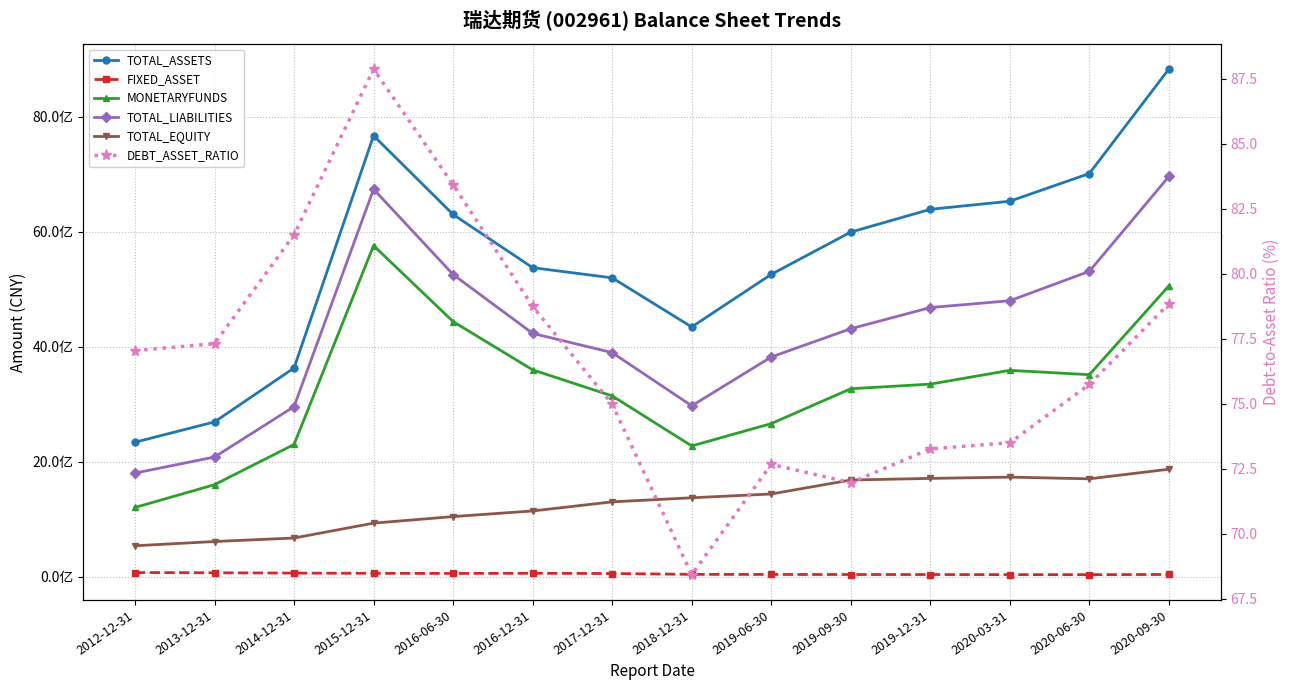

Reading right to left, list all the values displayed in this chart.

TOTAL_ASSETS: 8827615619.4	7010497091.9	6528602003.9	6387714431.2	5991656533.0	5256861973.9	4341853994.1	5196008549.1	5372850052.0	6297752888.8	7668366827.3	3628475485.6	2690661214.4	2337451846.7
FIXED_ASSET: 37589126.6	34525177.2	35023016.2	36214248.1	36858582.4	37631446.3	39837783.6	54145367.5	58285645.9	55341063.8	57838646.3	61472024.1	67102045.1	71461752.6
MONETARYFUNDS: 5057430019.9	3511724063.4	3587546356.3	3347867328.8	3267649910.2	2661432010.9	2273340715.8	3142772920.4	3595815920.4	4435273810.6	5756938644.6	2298408668.7	1599071654.3	1202649948.9
TOTAL_LIABILITIES: 6959633091.7	5309476127.6	4797988579.5	4679366851.3	4311364484.6	3819658783.3	2970601282.0	3895685795.8	4230515642.3	5253524290.3	6738044465.9	2956858245.4	2079943588.1	1800688292.4
TOTAL_EQUITY: 1867982527.7	1701020964.3	1730613424.4	1708347580.0	1680292048.4	1437203190.7	1371252712.1	1300322753.3	1142334409.7	1044228598.5	930322361.4	671617240.2	610717626.3	536763554.2
DEBT_ASSET_RATIO: 78.8	75.7	73.5	73.3	72.0	72.7	68.4	75.0	78.7	83.4	87.9	81.5	77.3	77.0